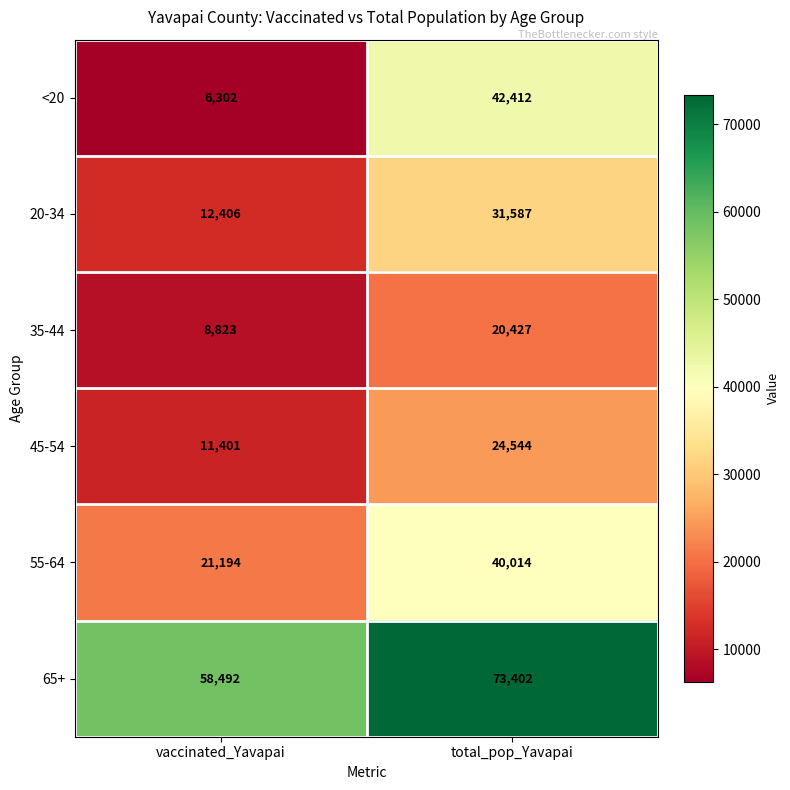

The <20 series shows 4385 at vaccinated_Yavapai. True or false?

False